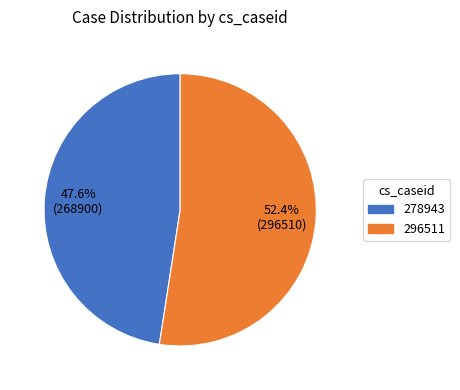

Which slice is the smallest?

278943